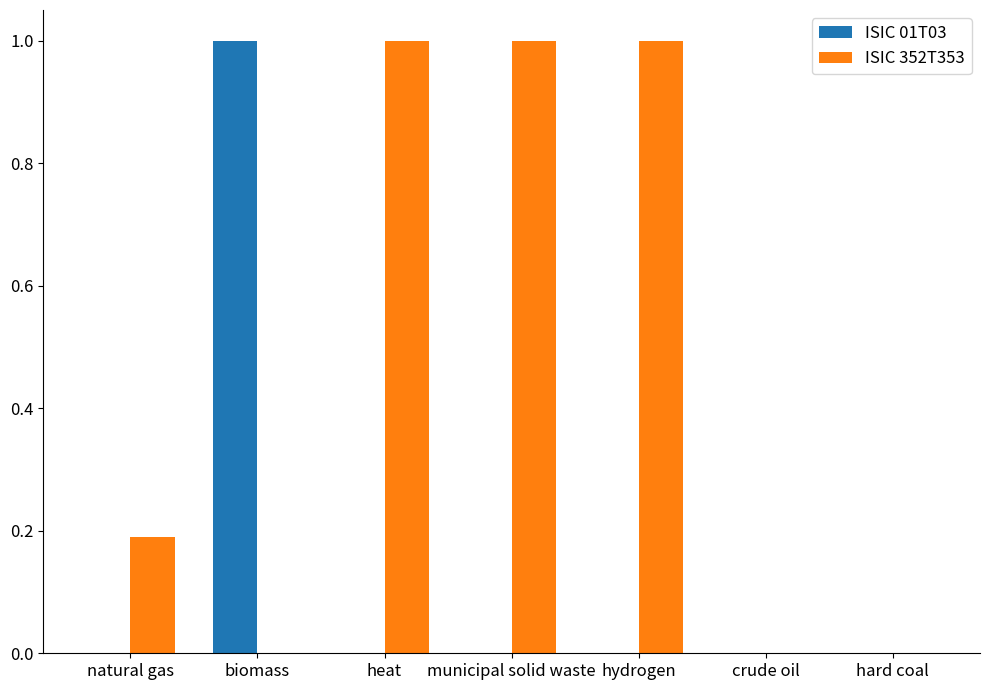

Is the value of ISIC 01T03 at hydrogen greater than the value of ISIC 352T353 at natural gas?

No